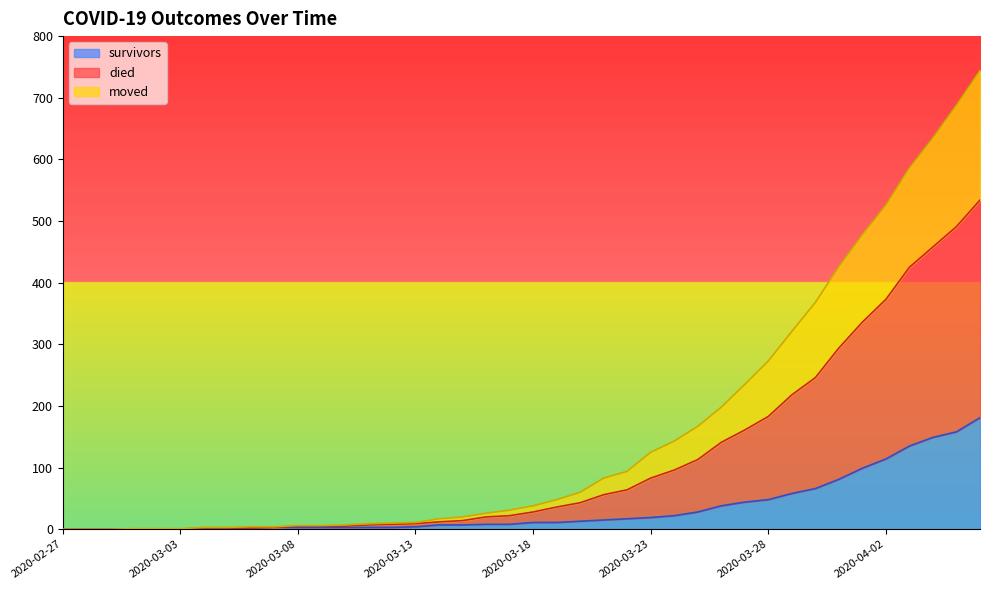

Which series has the widest spread of values?

died